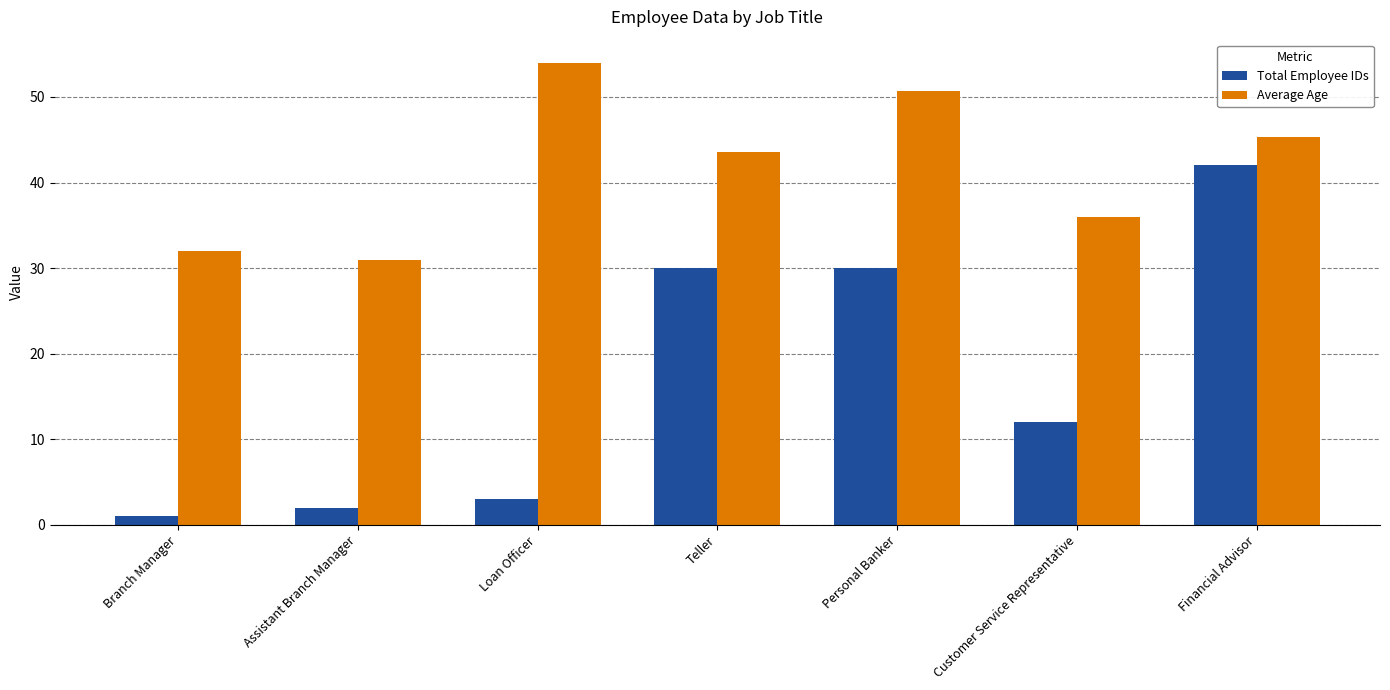

Which series has the widest spread of values?

Total Employee IDs